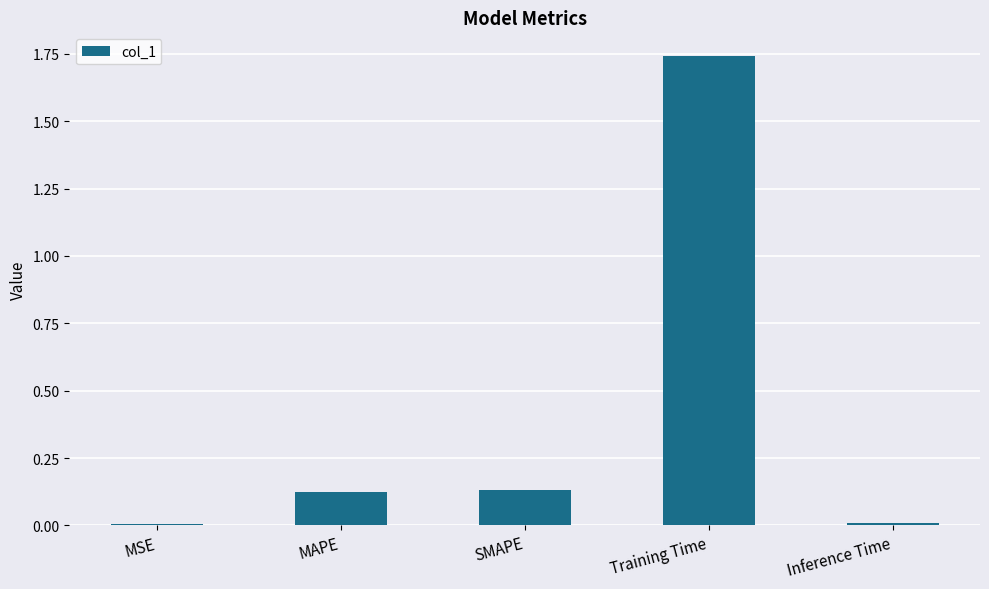

Between MAPE and Inference Time, which is larger?

MAPE